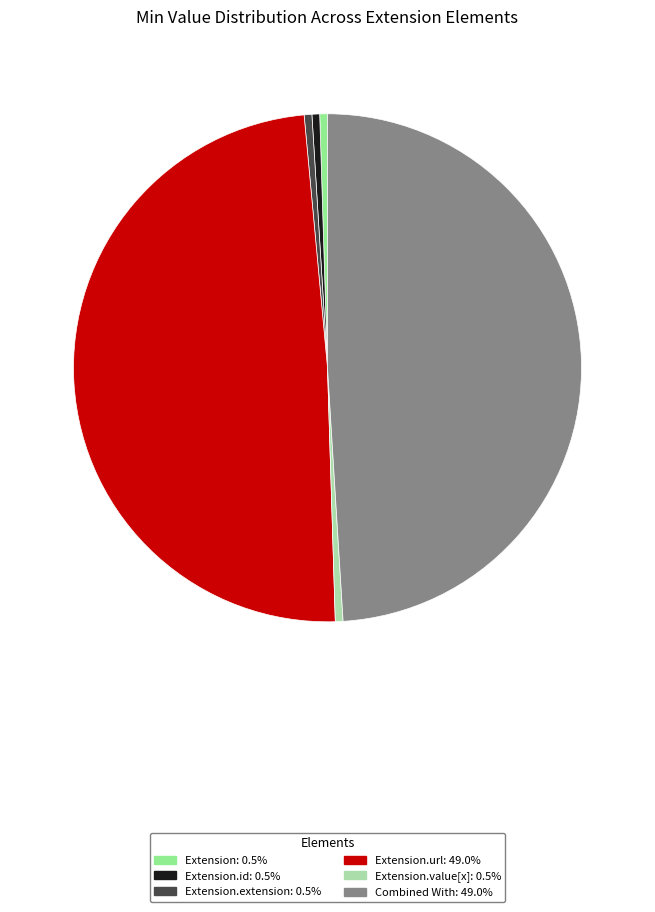

Is there any slice that represents more than half of the pie?

No